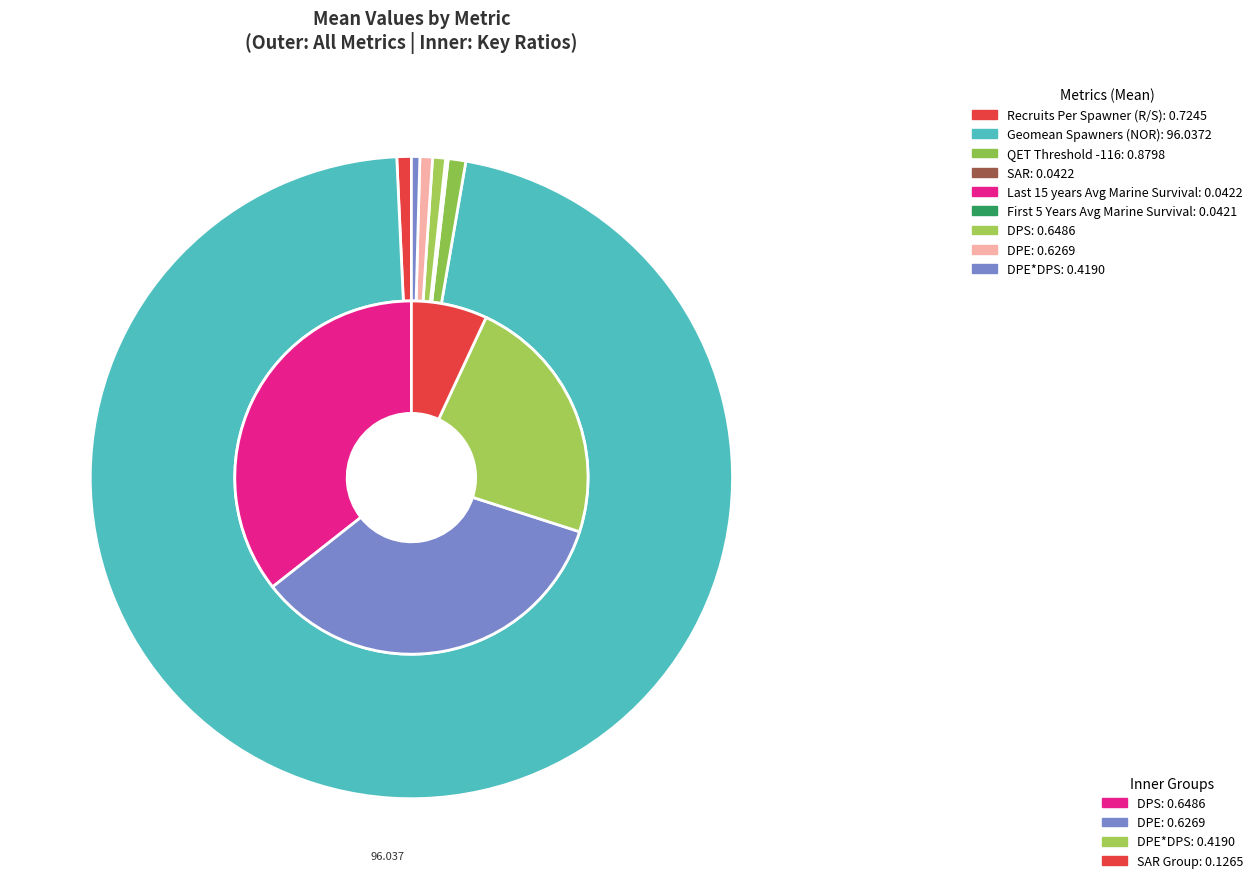

Is Geomean Spawners (NOR) the majority of the pie?

Yes